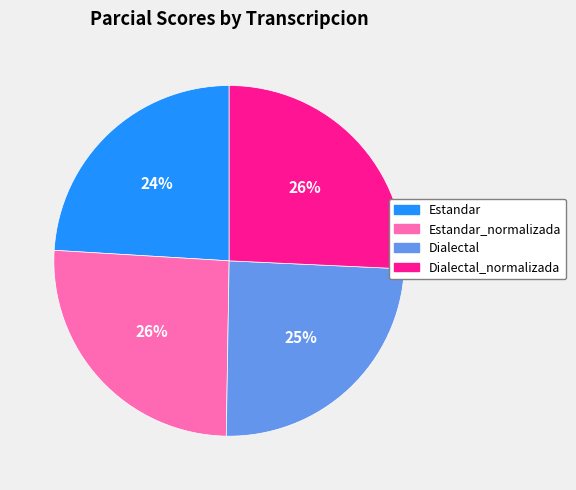

Count the number of slices in the pie.

4